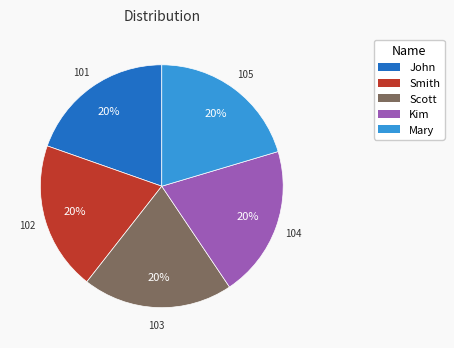

How many segments does this pie chart have?

5